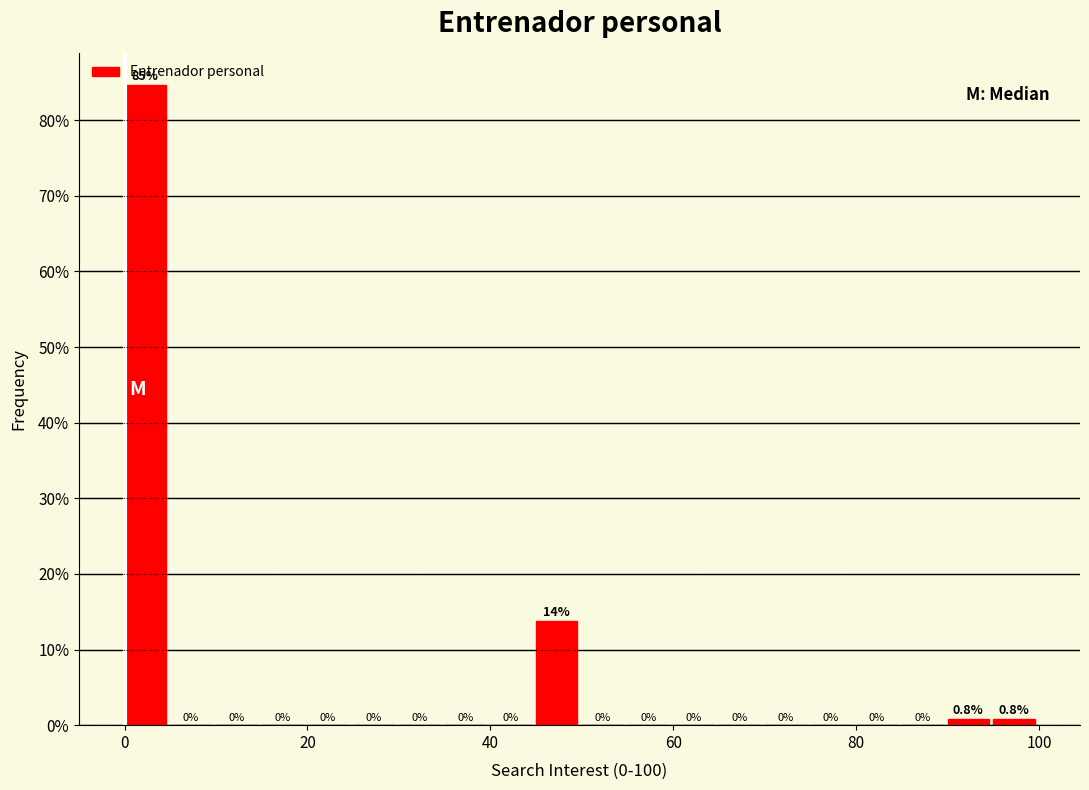

Around what value on the x-axis is the tallest bar? Give the approximate position of its centre, as read against the axis.

2